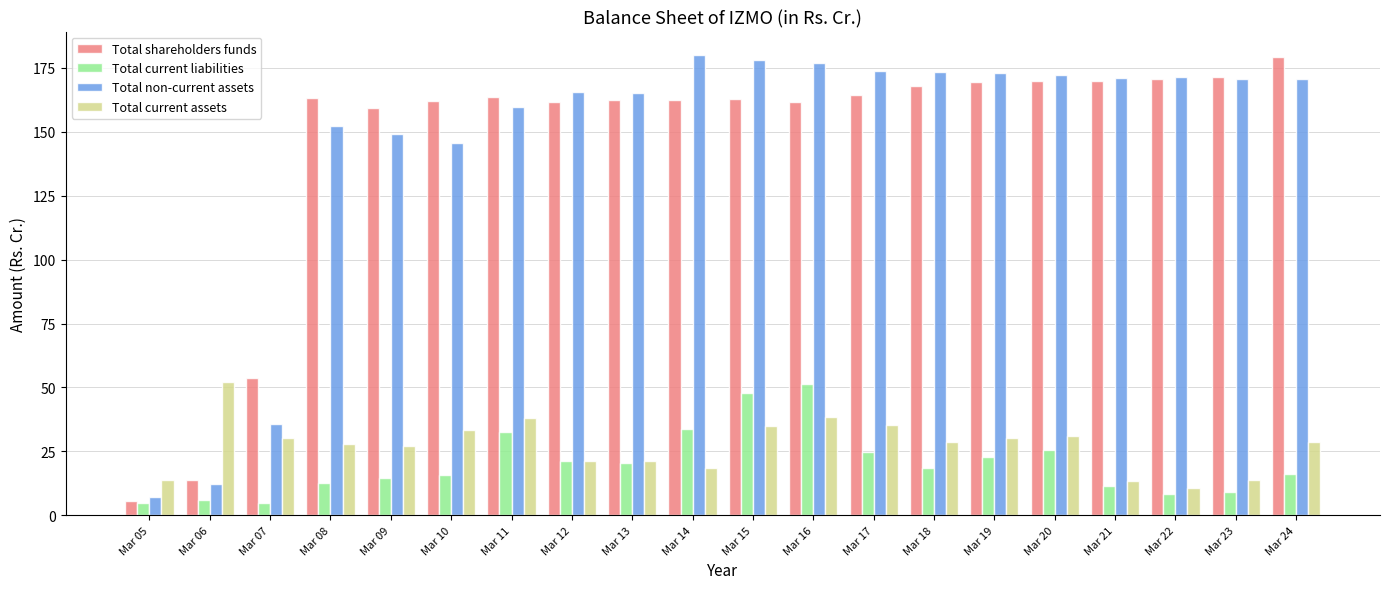

What is the minimum value for Total current liabilities?

4.6